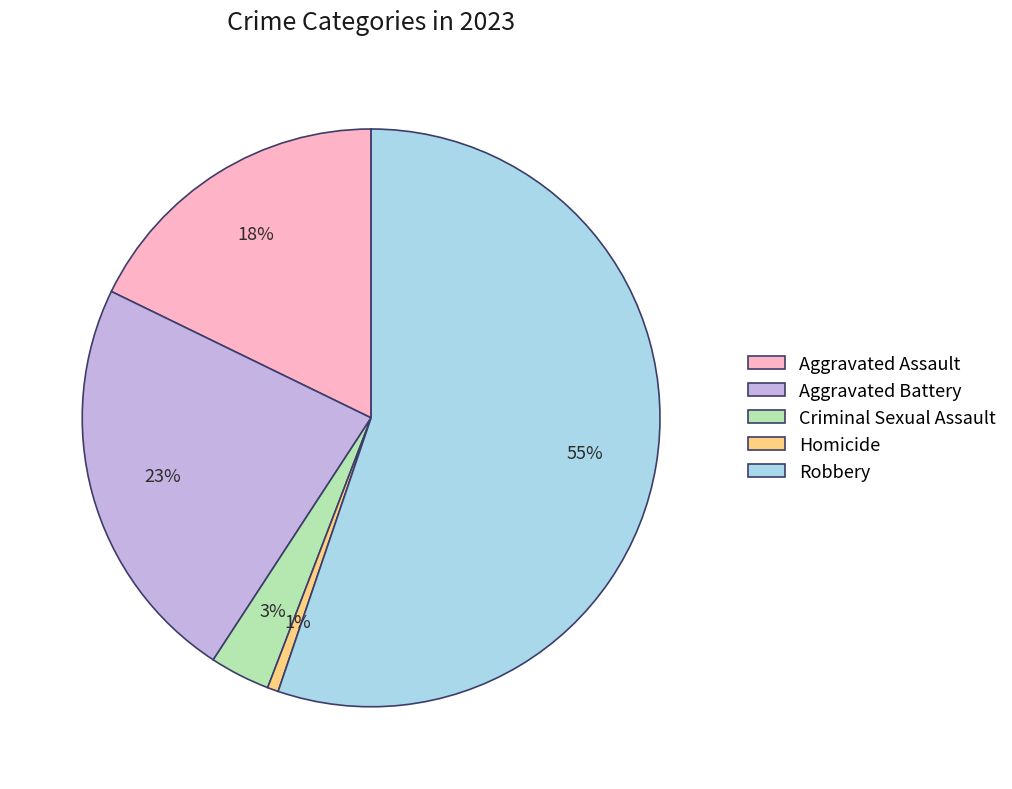

How many segments does this pie chart have?

5